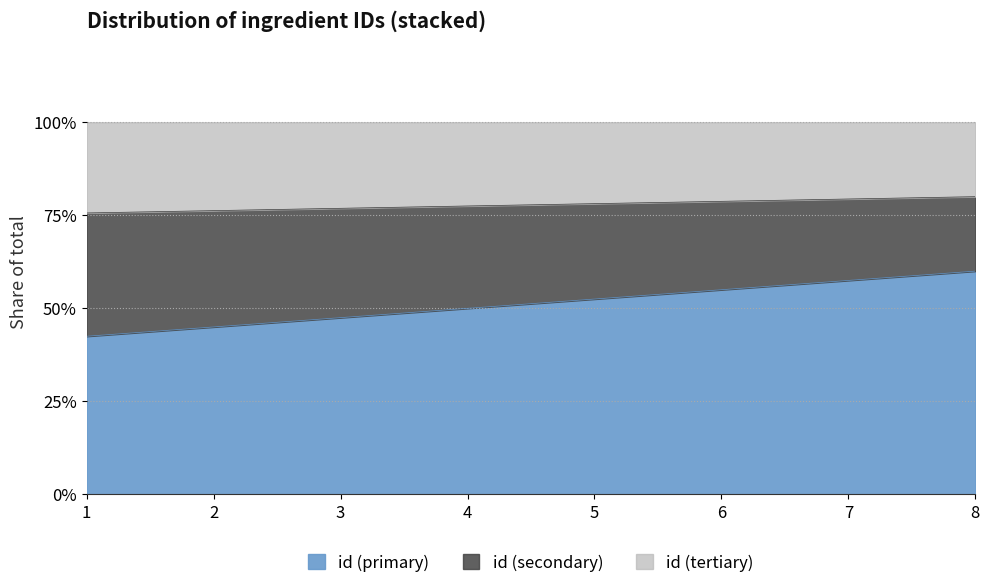

What is the value of the 6th point from the left?

55.0